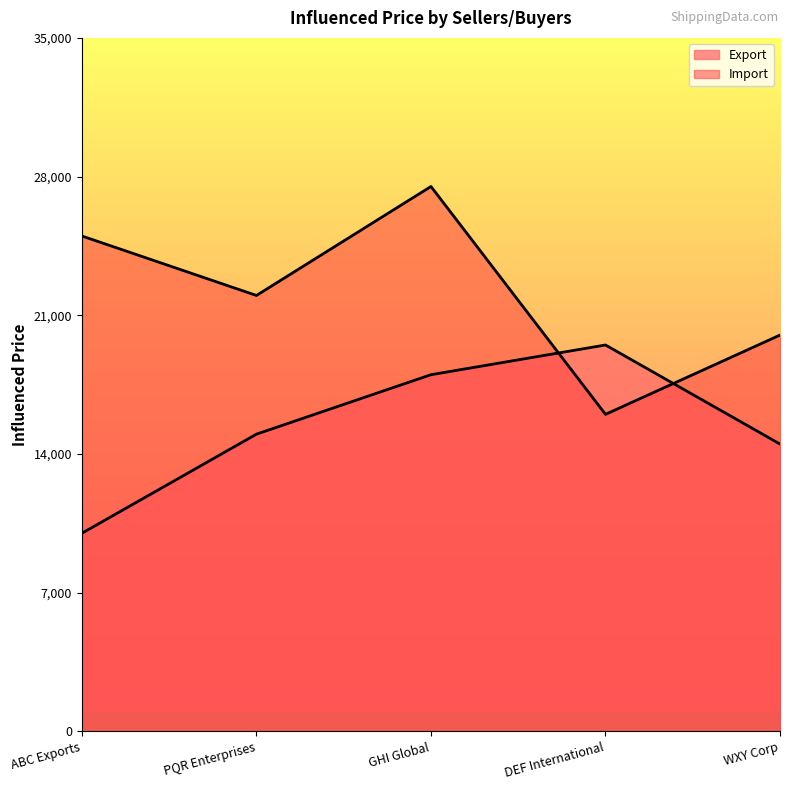

Does the chart display data point markers on the line(s)?

No